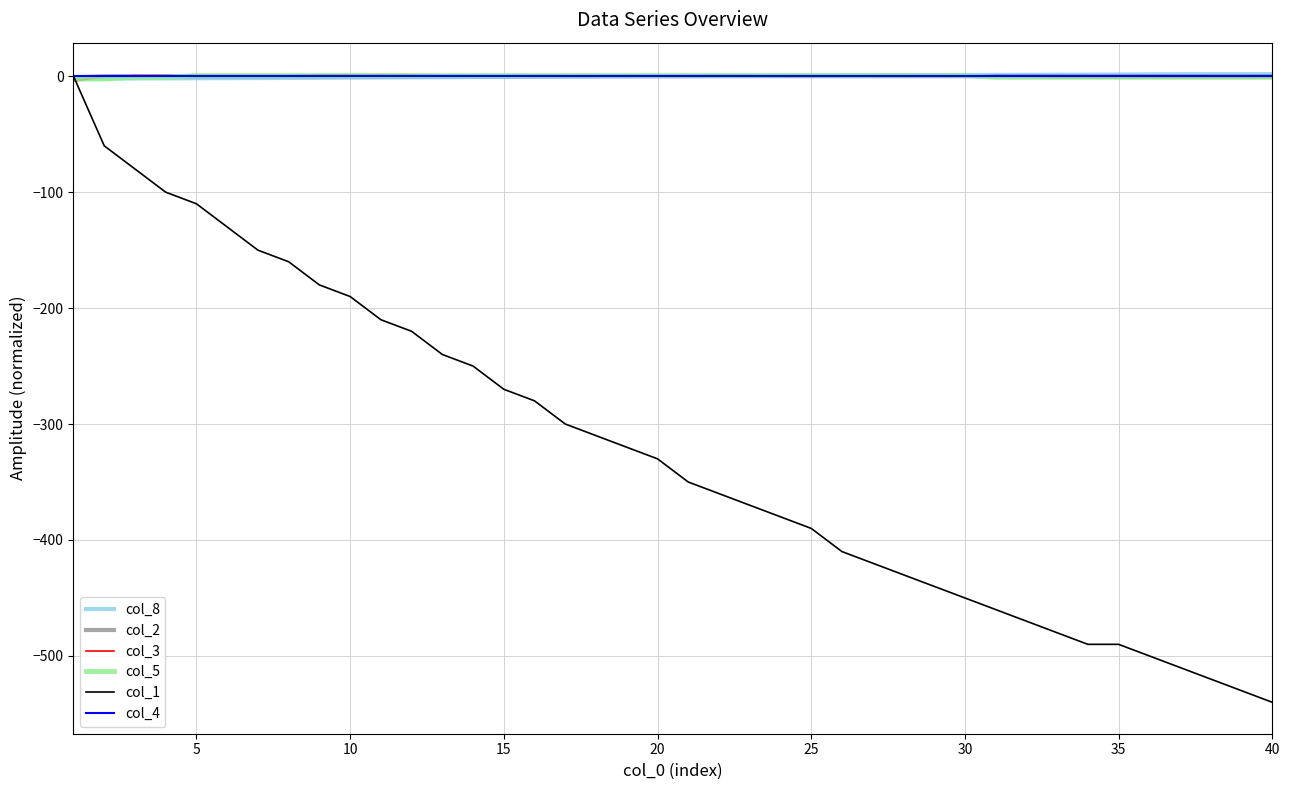

Which series has the largest range (max minus min)?

col_1